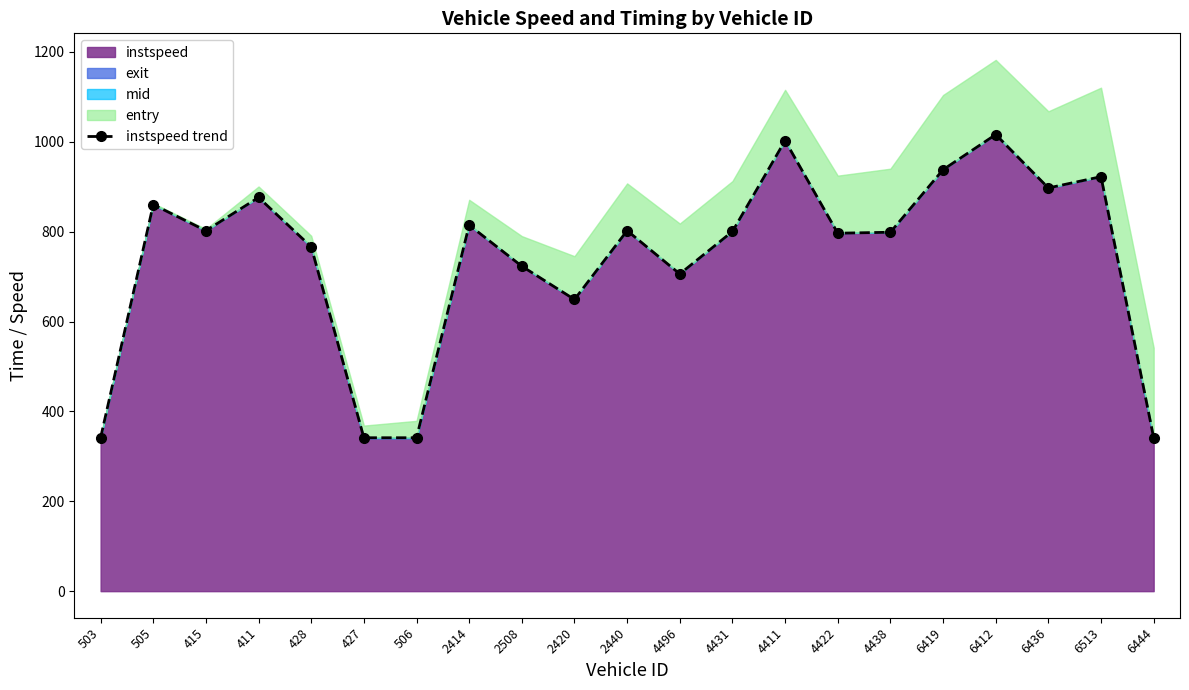

Where does the data first go above 800?

505